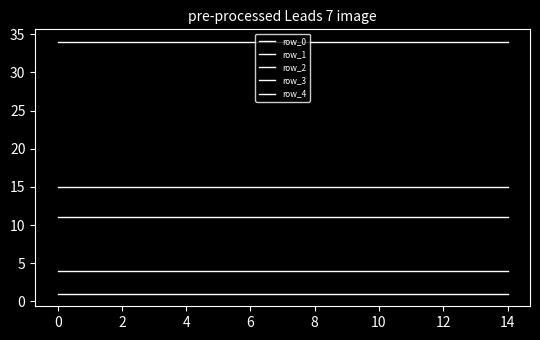

What is the maximum value for row_1?

34